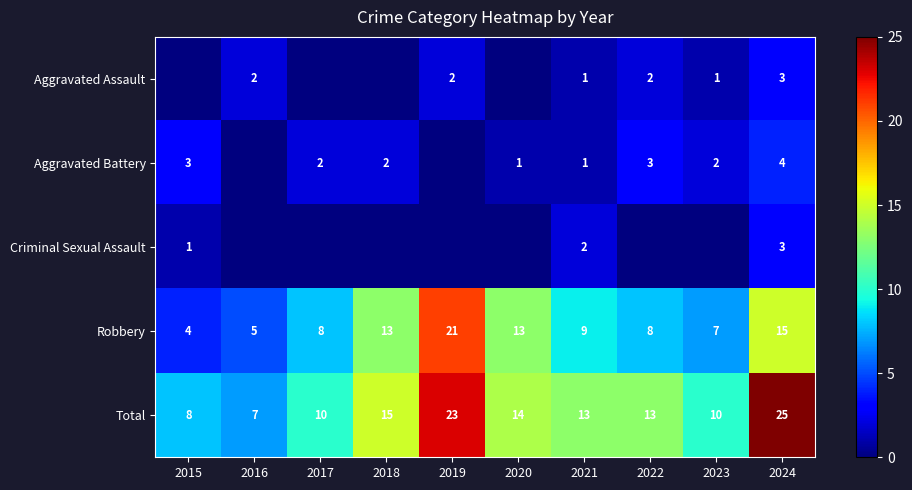

What is the total value across all series at 2018?

30